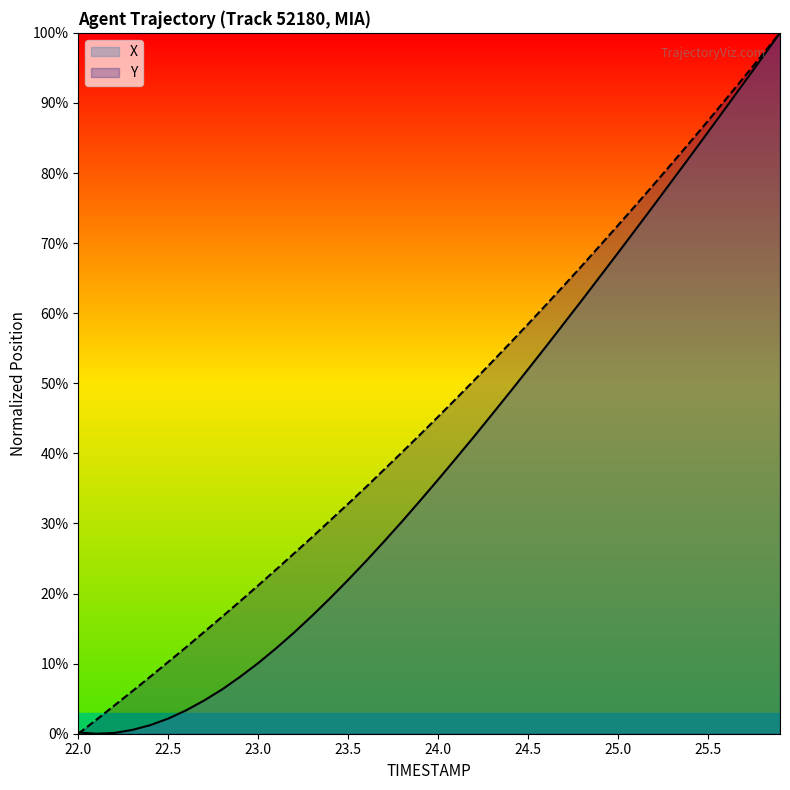

List the series in order of their overall mean, lowest first.

X, Y